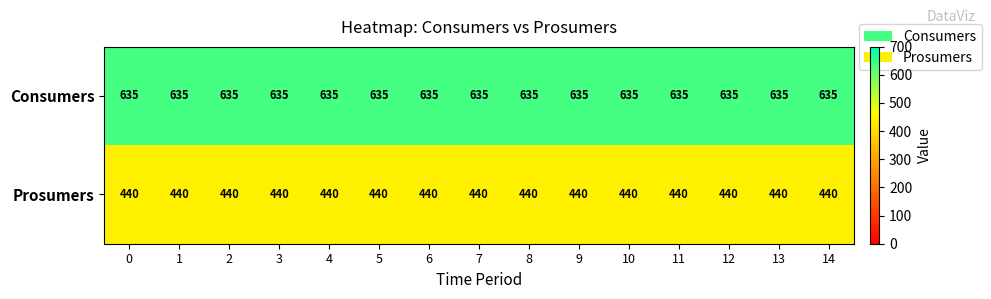

The Prosumers series shows 239 at 0. True or false?

False